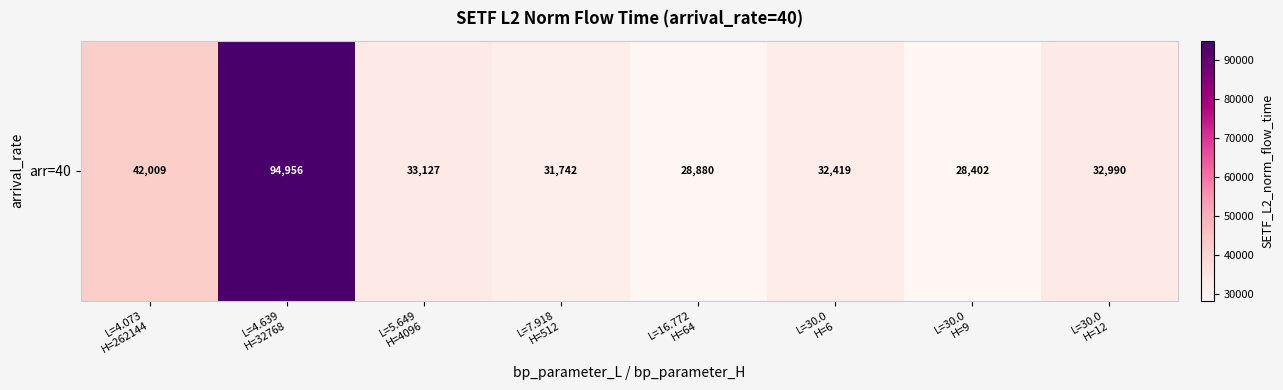

Count the number of values greater than 32989.

4